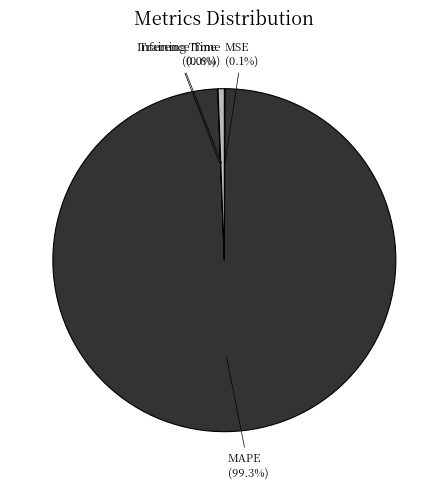

What is the largest slice in the pie chart?

MAPE